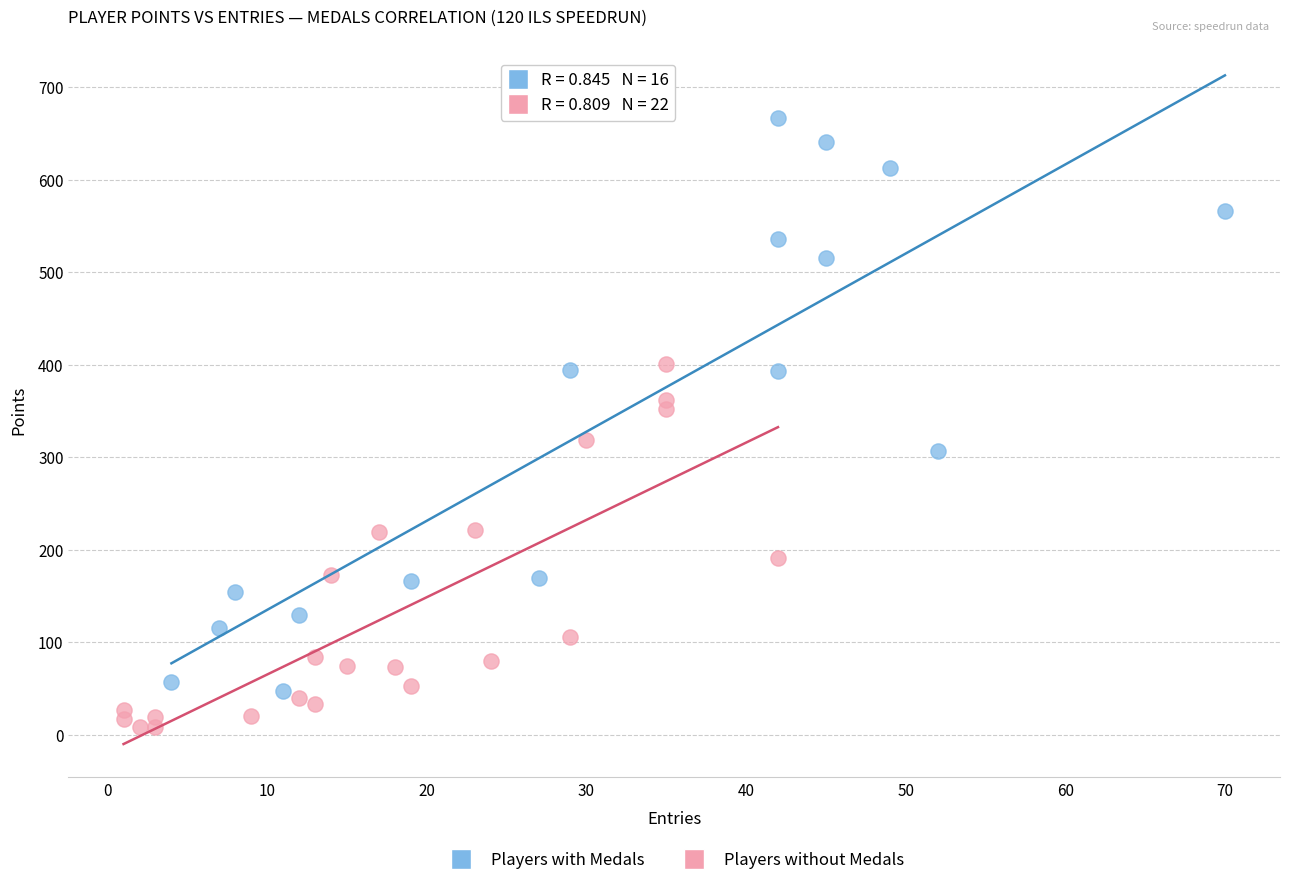

Which series contains the highest Y value?

Players with Medals